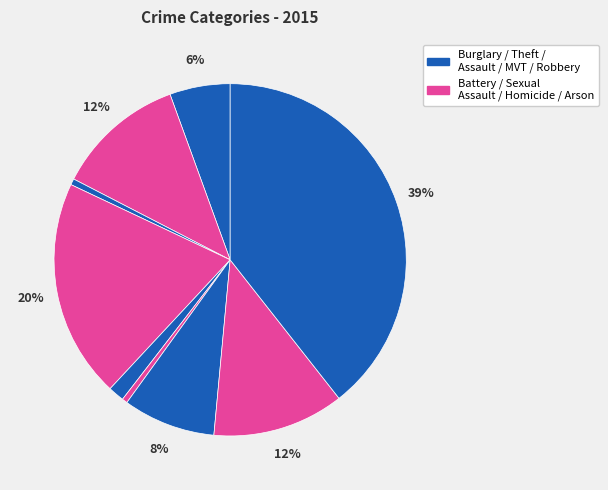

Which category has the biggest portion of the pie?

Theft